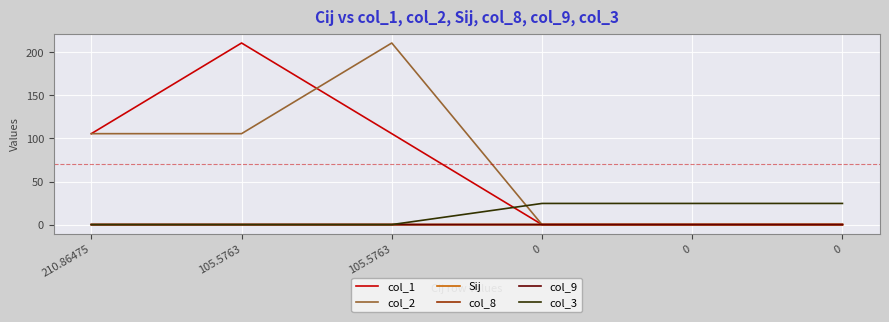

Does the chart have visible grid lines?

Yes